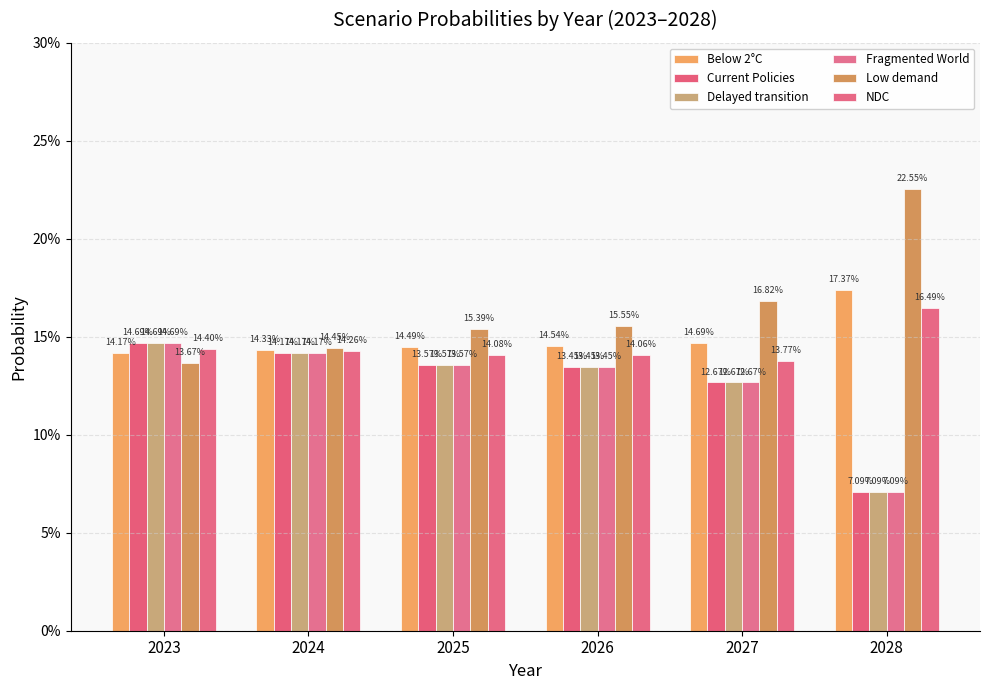

What is the sum of the NDC values at 2025 and 2028?

0.3